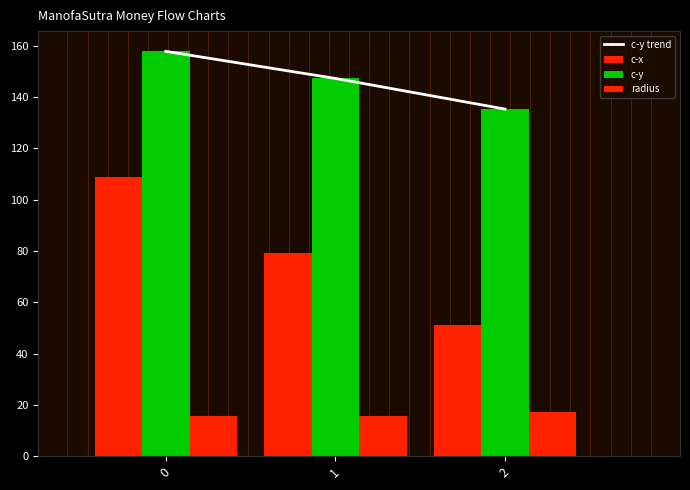

Reading left to right, list all the values displayed in this chart.

c-y trend: 0=157.8	1=147.2	2=135.3
c-x: 0=108.9	1=79.2	2=51.1
c-y: 0=157.8	1=147.2	2=135.3
radius: 0=15.6	1=15.6	2=17.0